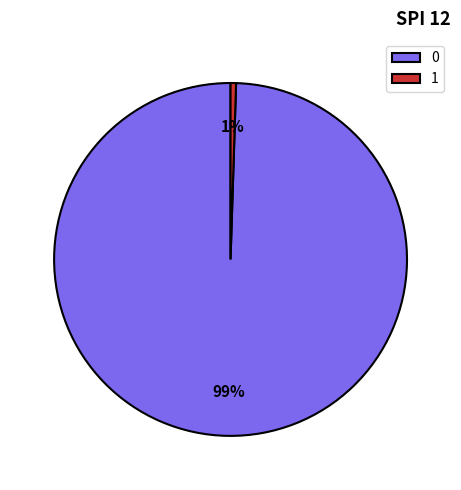

Count the number of slices in the pie.

2